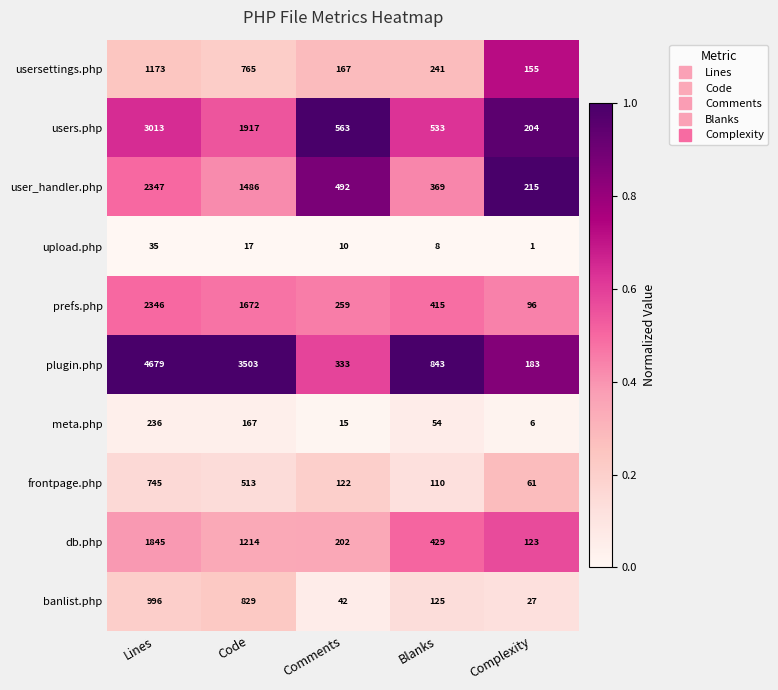

At which label does user_handler.php first exceed 492?

Lines